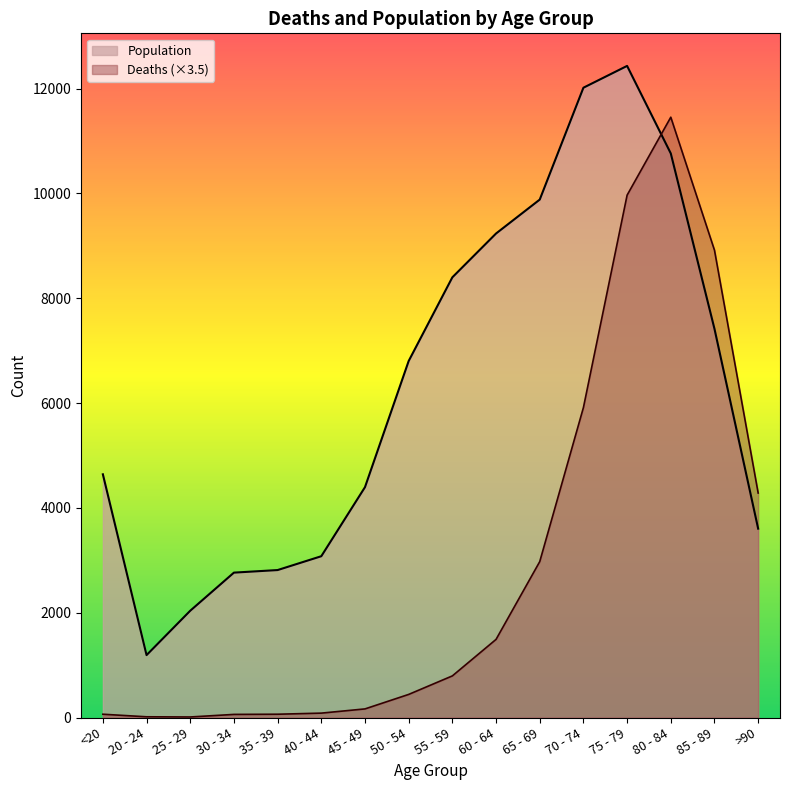

How many intersections are there between Population and Deaths?

1